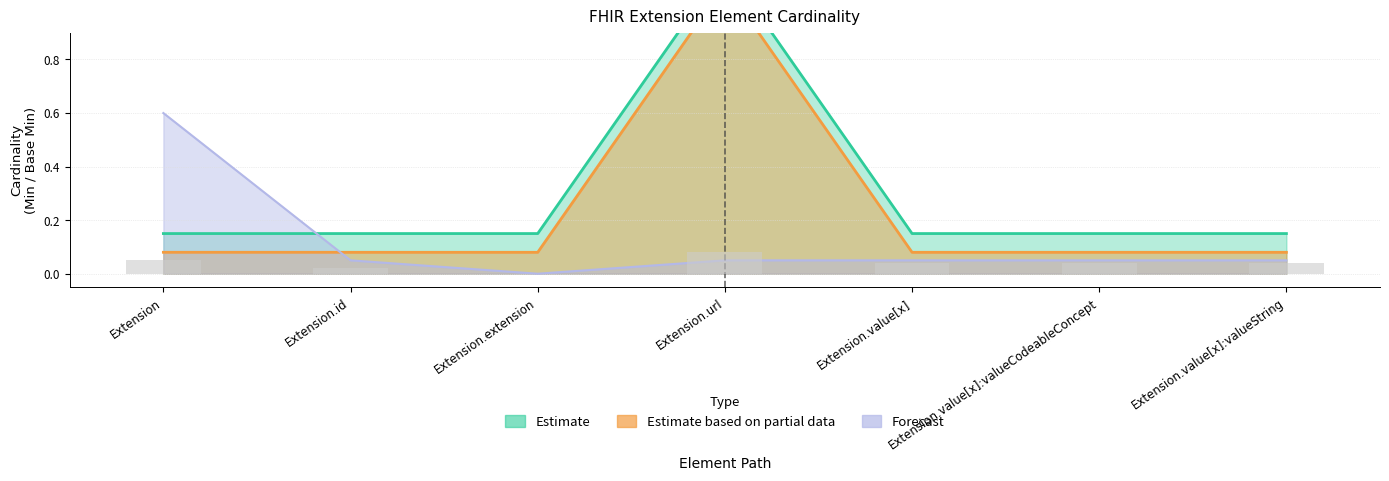

The value of Base Min at Extension.value[x]:valueCodeableConcept is 0.1. True or false?

True